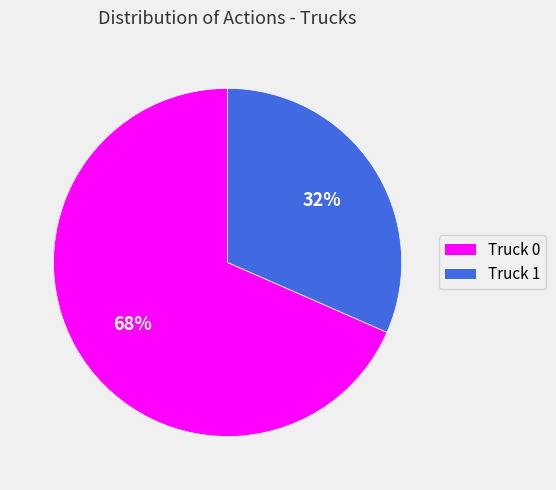

How many slices are in this pie chart?

2